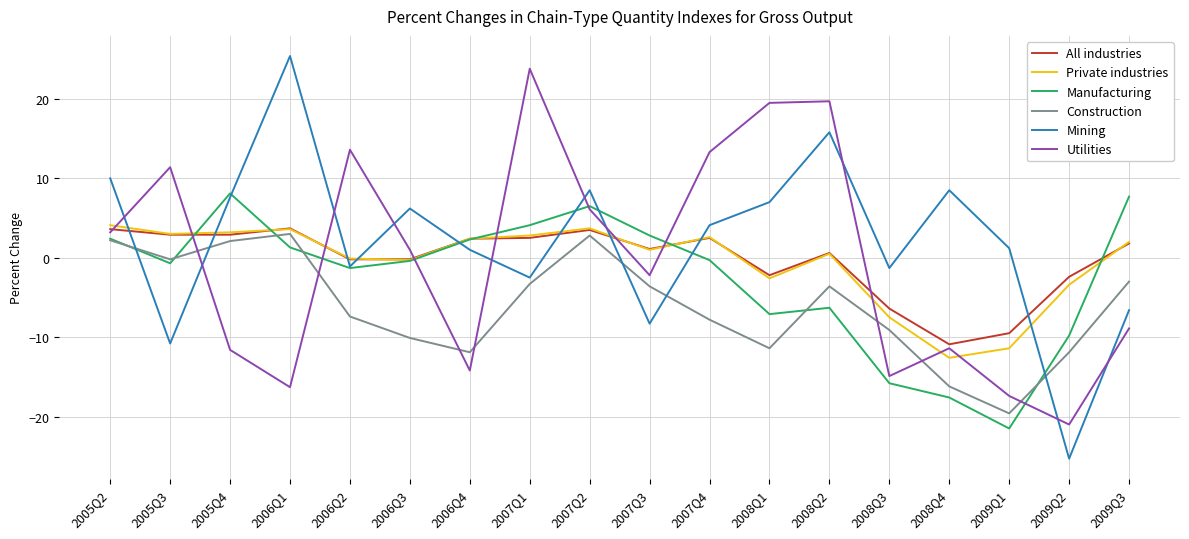

What is the lowest value of the Private industries series?

-12.6